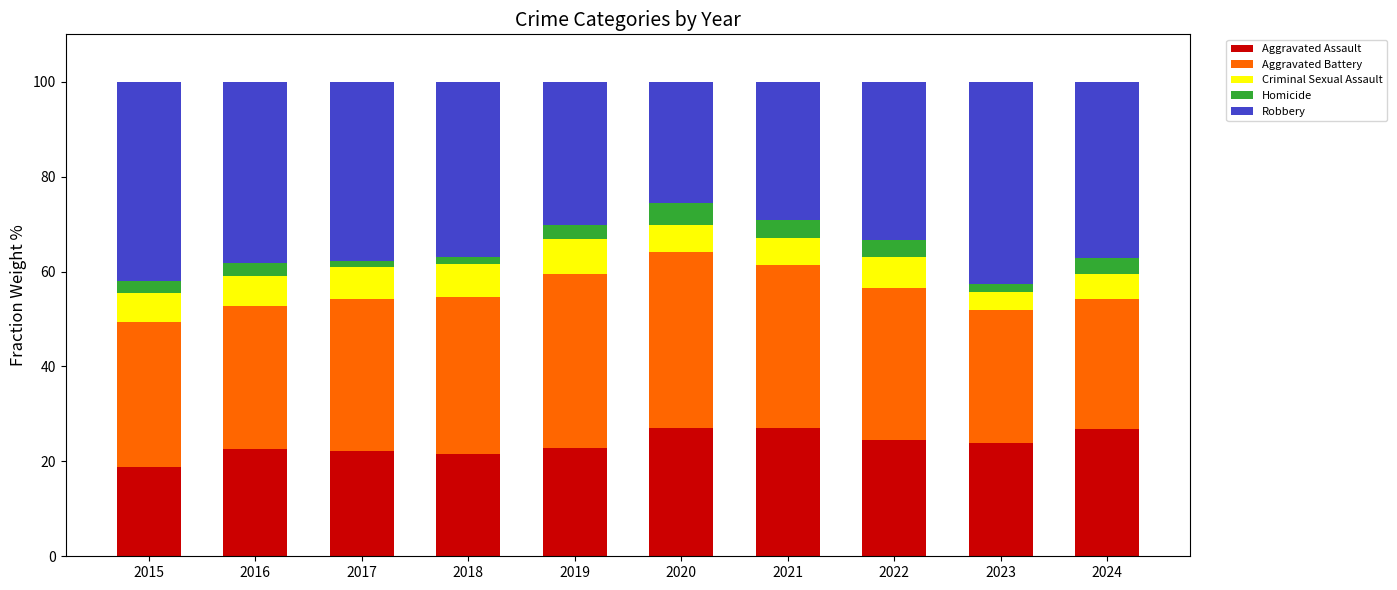

What is the total value across all series at 2021?

100.0